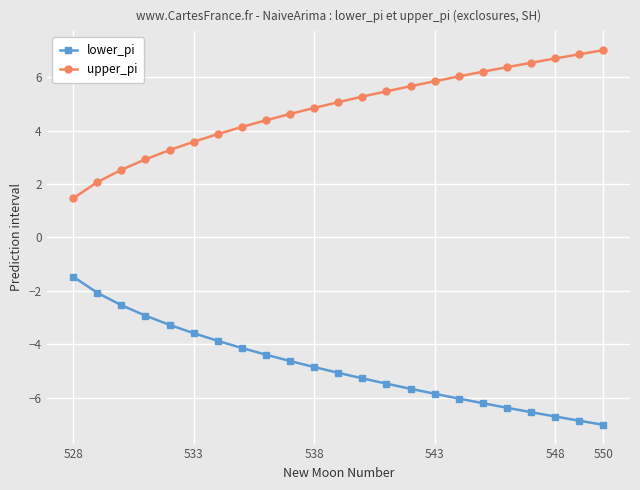

What is the greatest value displayed?

7.0